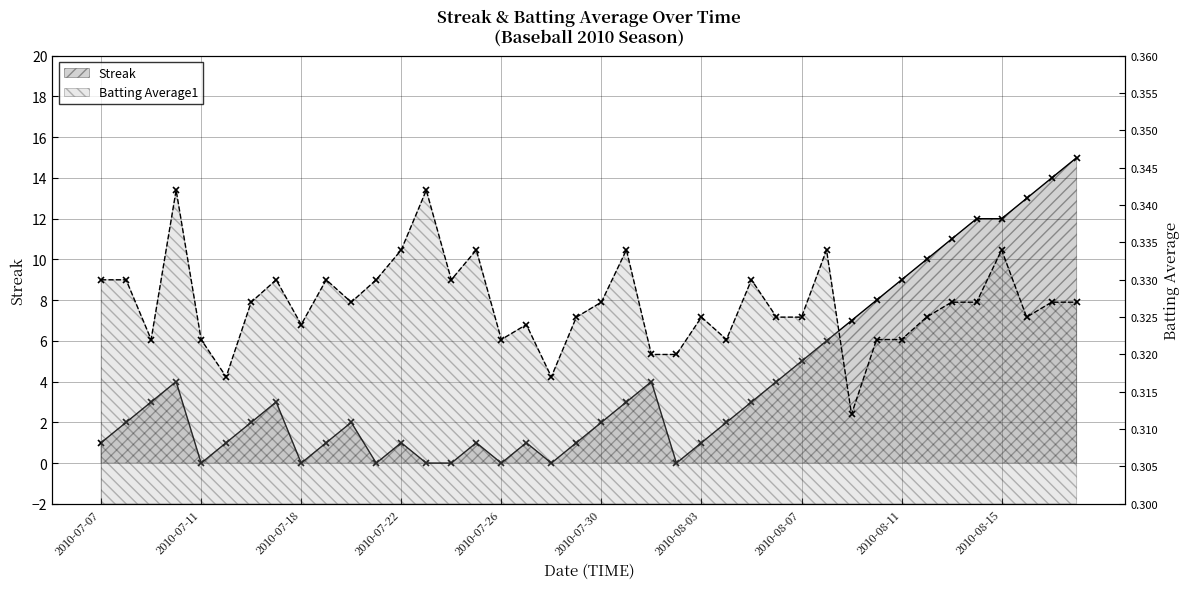

What is the label of the 7th point from the left?

2010-07-16